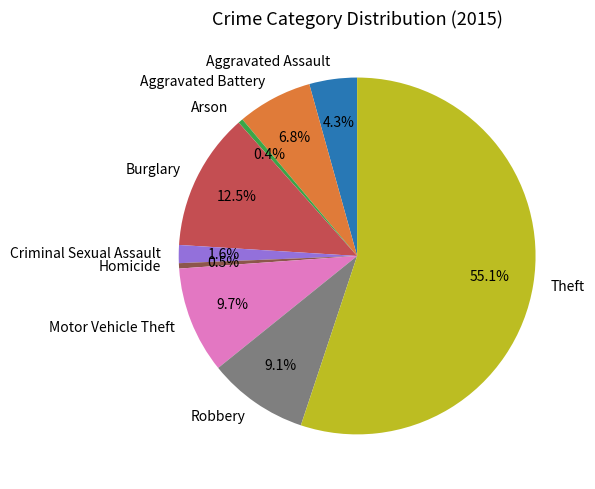

How many segments does this pie chart have?

9